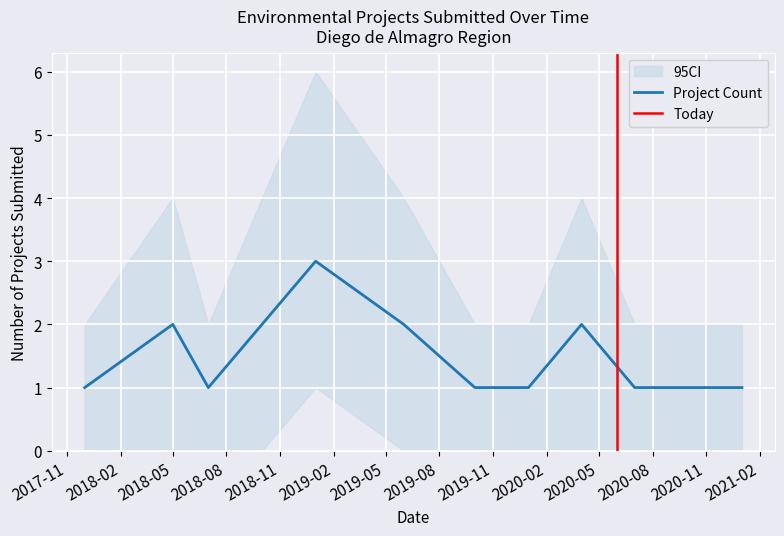

Reading right to left, transcribe all the data shown in this chart.

Count: 1	1	1	2	1	1	2	3	2	1	2	1
Count_upper: 2	2	2	4	2	2	4	6	4	2	4	2
Count_lower: 0	0	0	0	0	0	0	1	0	0	0	0